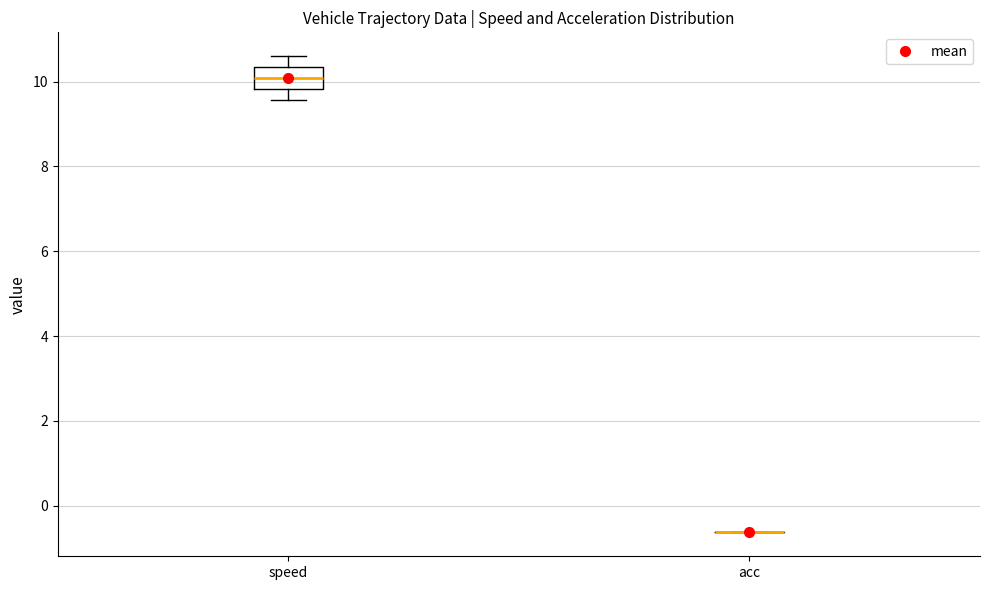

Reading left to right, transcribe this box plot: for each box, give where its median line is, the range the box spans, and where its two whiskers end, as read against the y-axis. The values are not printed on the chart, so give them approximately, as read against the axis.

speed: median 10.0, box 9.8 to 10.4, whiskers 9.6 to 10.6
acc: box collapsed to a line at -0.6, whiskers -0.6 to -0.6